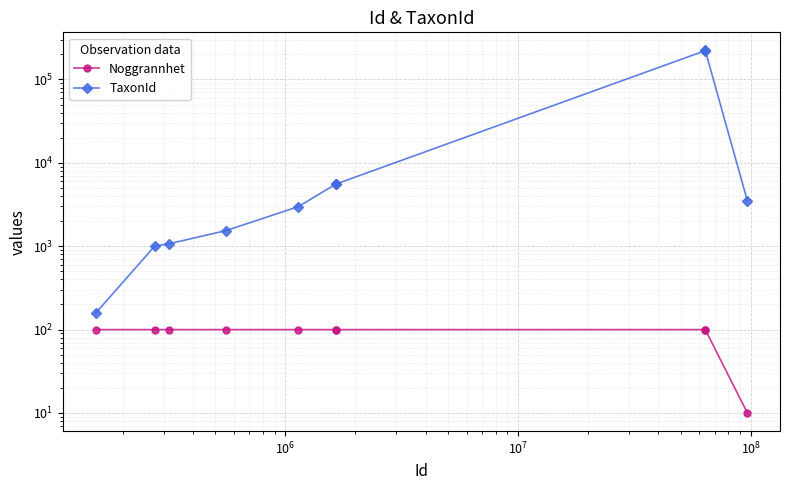

What are all the series names shown in the legend?

Noggrannhet, TaxonId